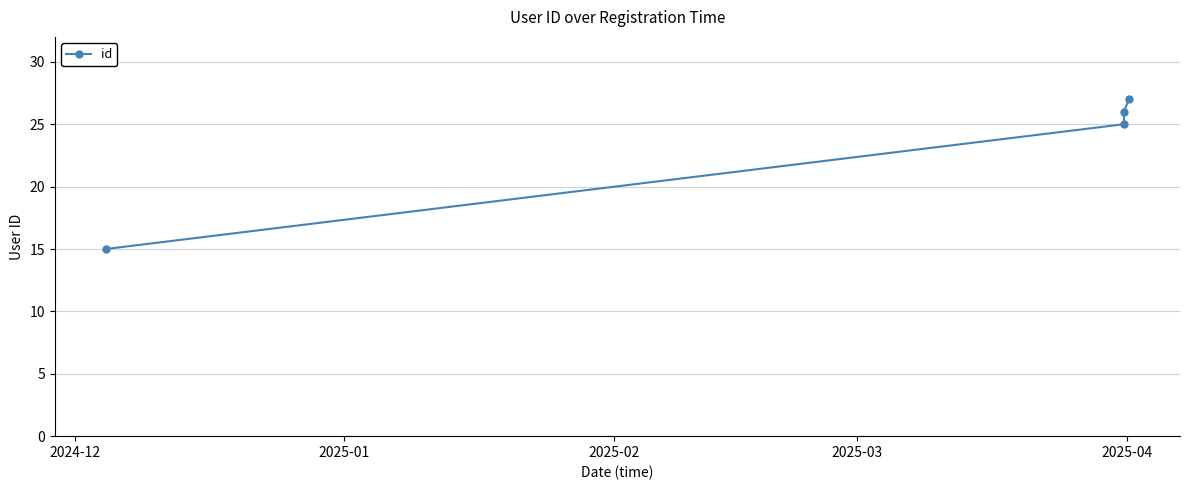

How many data points does each series have?

4